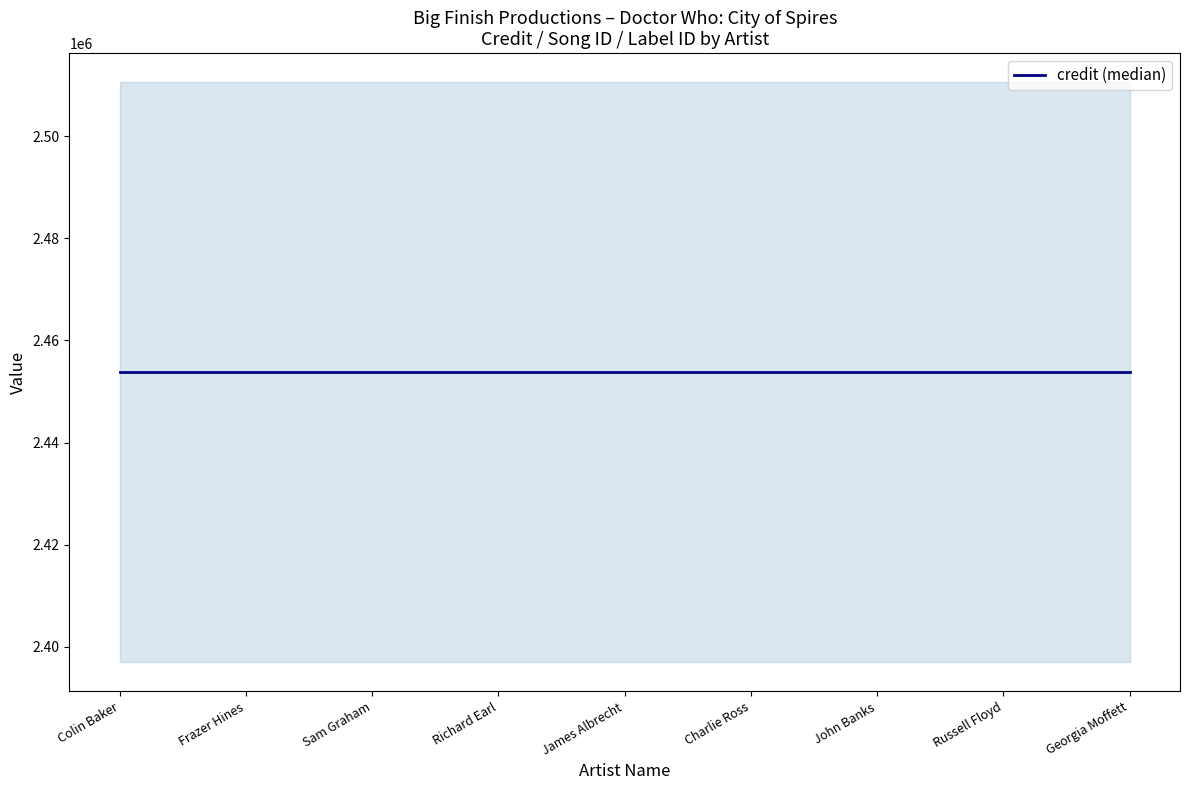

Which series has the largest total across all categories?

credit